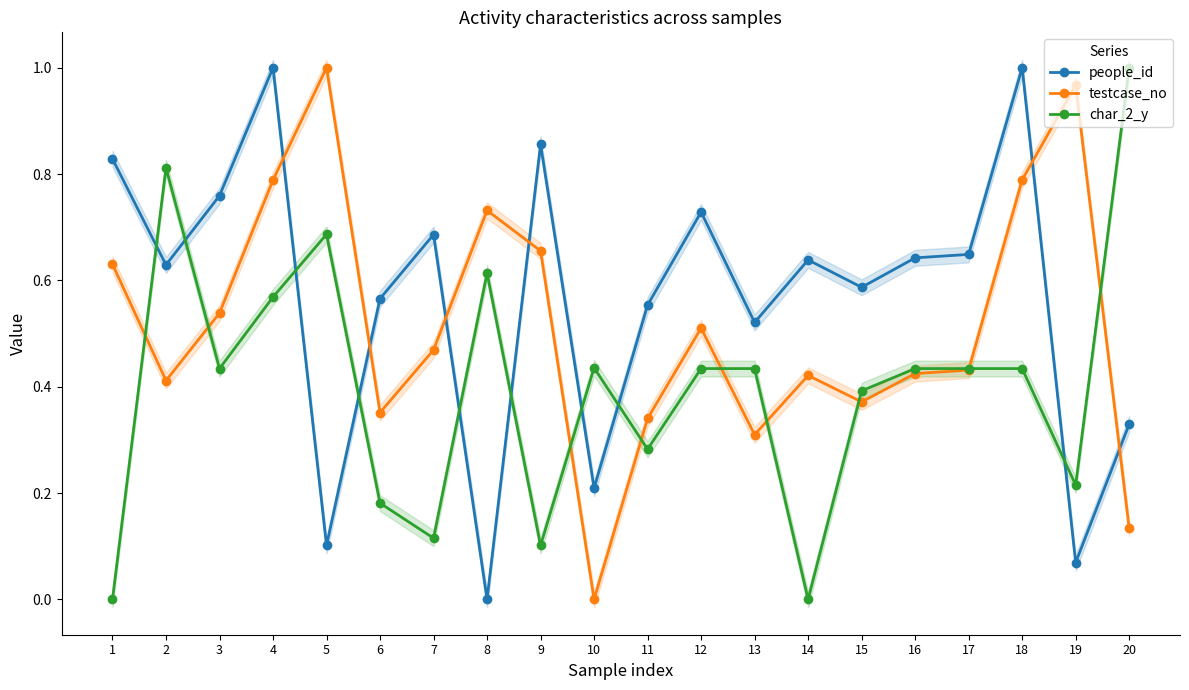

What is the total value across all series at 2?

1.9